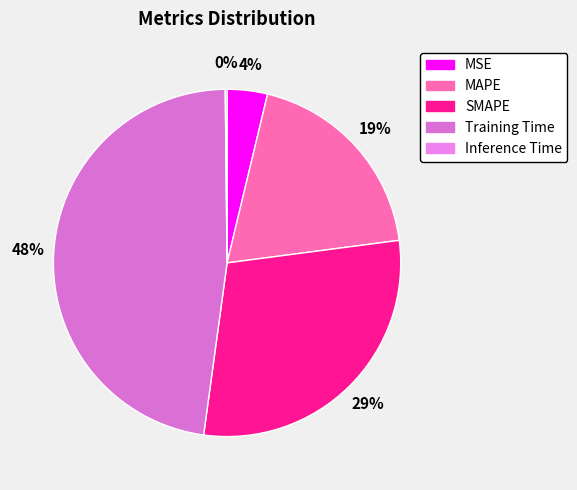

Count the number of slices in the pie.

5